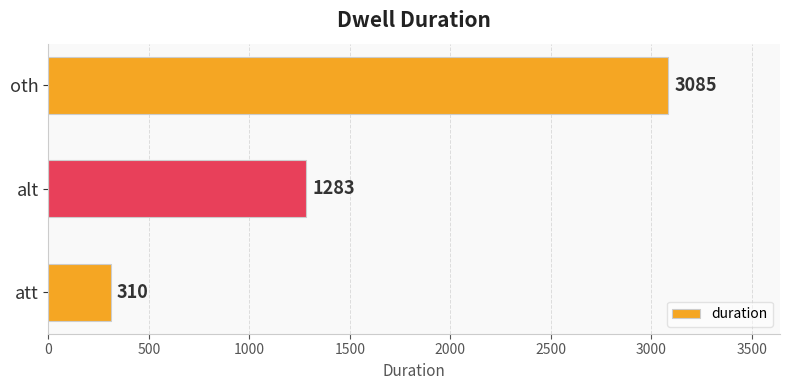

Reading bottom to top, what are all the values shown in this chart?

att=310	alt=1283	oth=3085